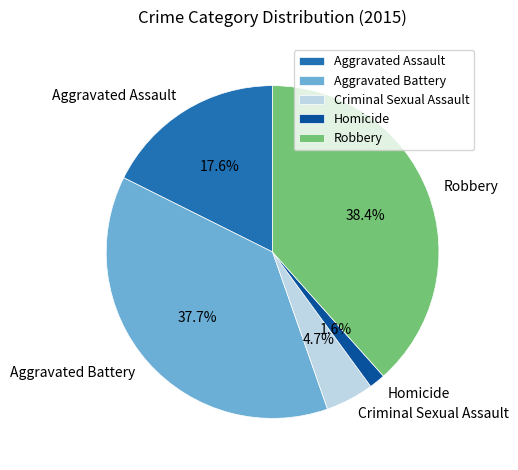

Count the number of slices in the pie.

5